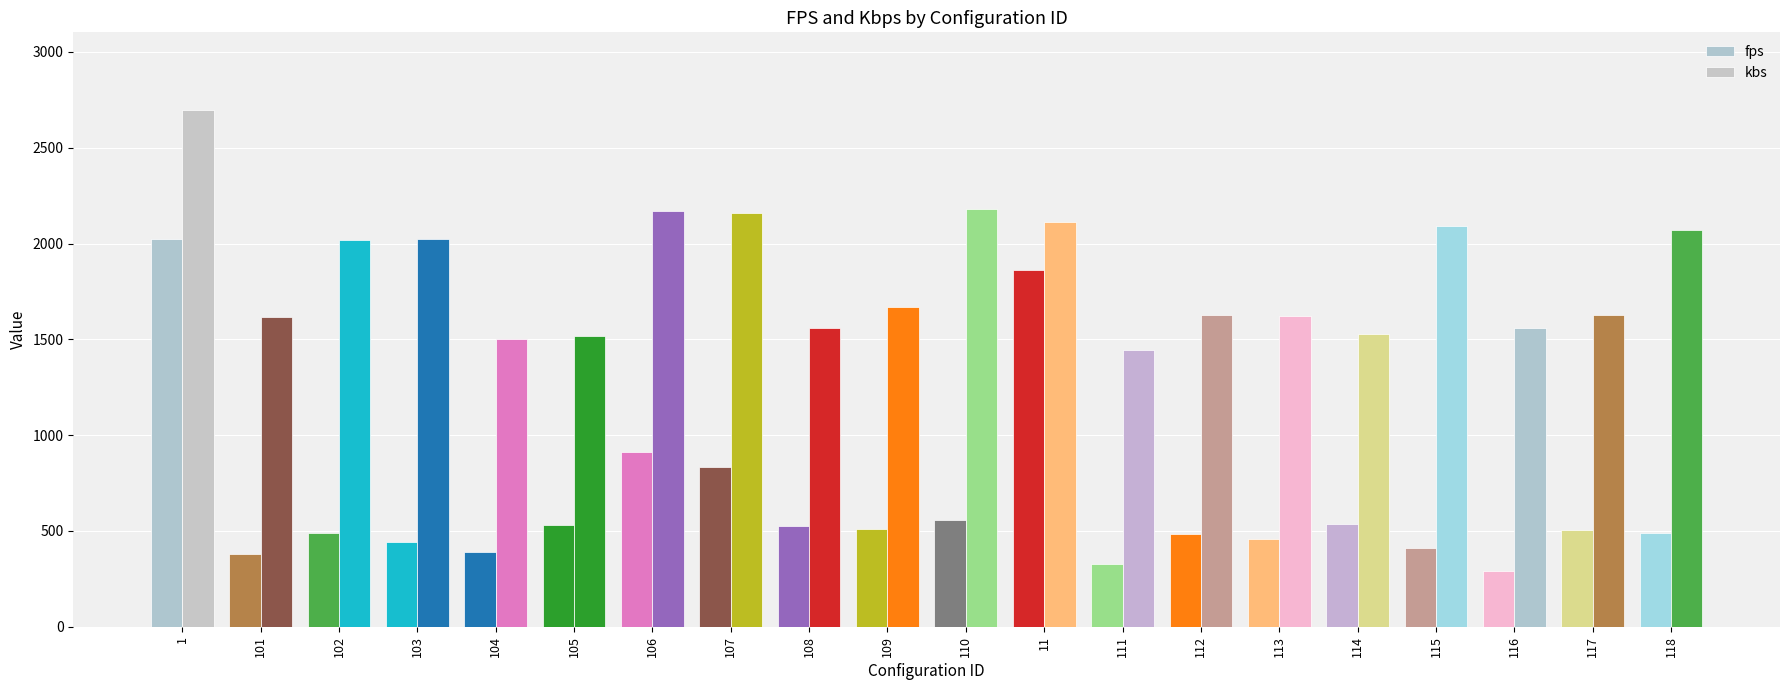

What is the maximum value for fps?

2021.1